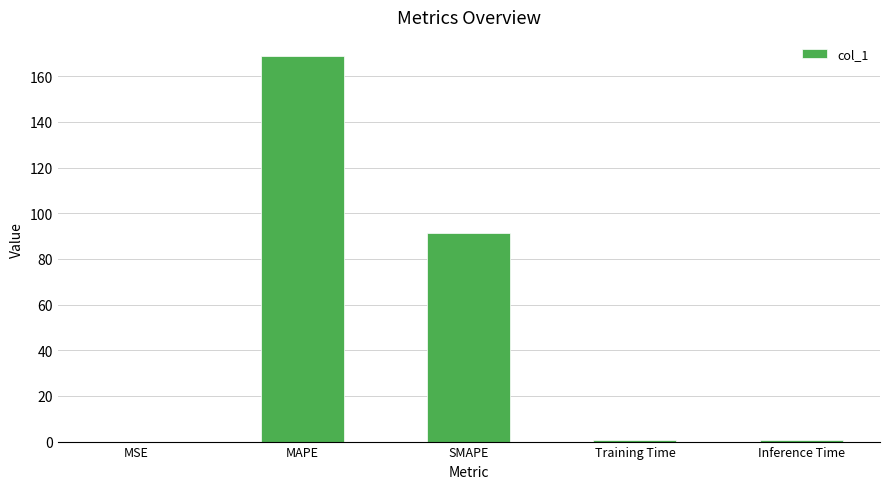

What is the sum of all values?

261.9